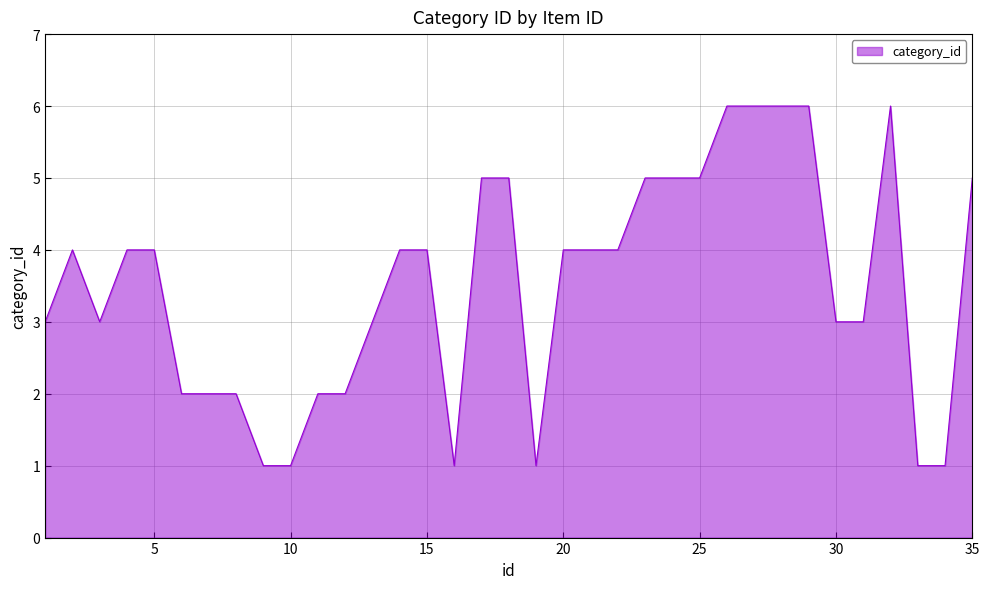

What is the maximum value shown in the chart?

6